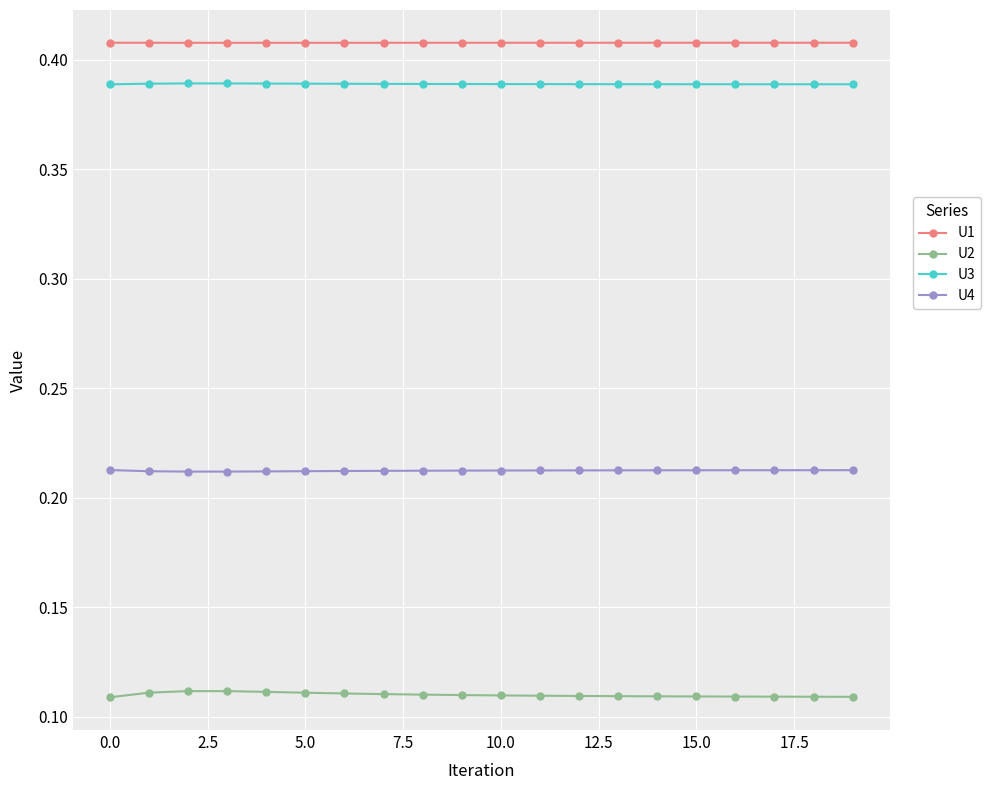

True or false: U2 and U1 intersect in this chart.

False